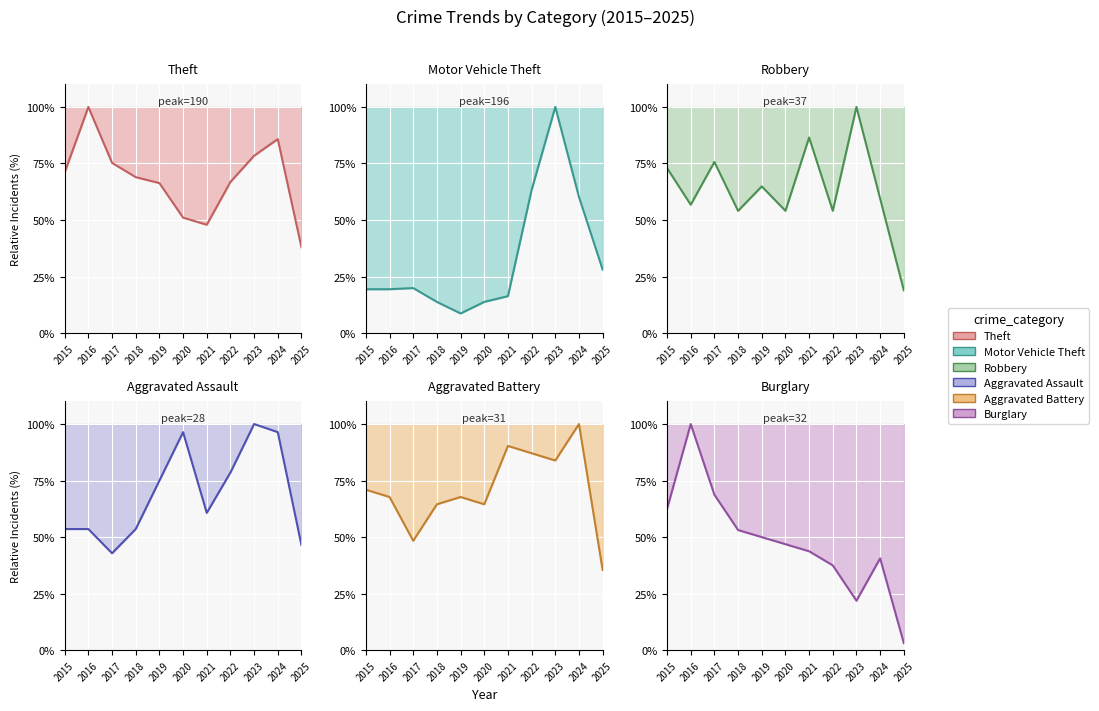

What is the difference between the maximum and minimum values in the Theft trend series?

62.1